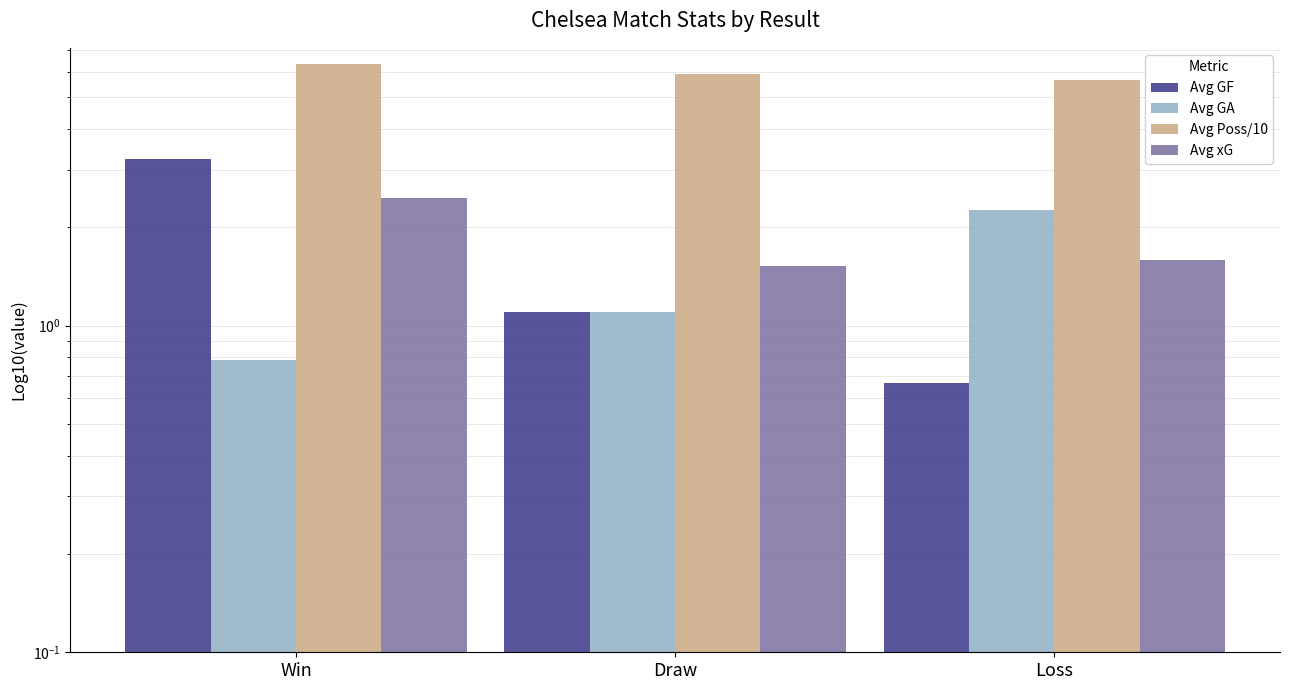

Reading right to left, extract all data points from this chart.

Avg GF: 0.7	1.1	3.2
Avg GA: 2.3	1.1	0.8
Avg Poss/10: 5.6	5.9	6.3
Avg xG: 1.6	1.5	2.5